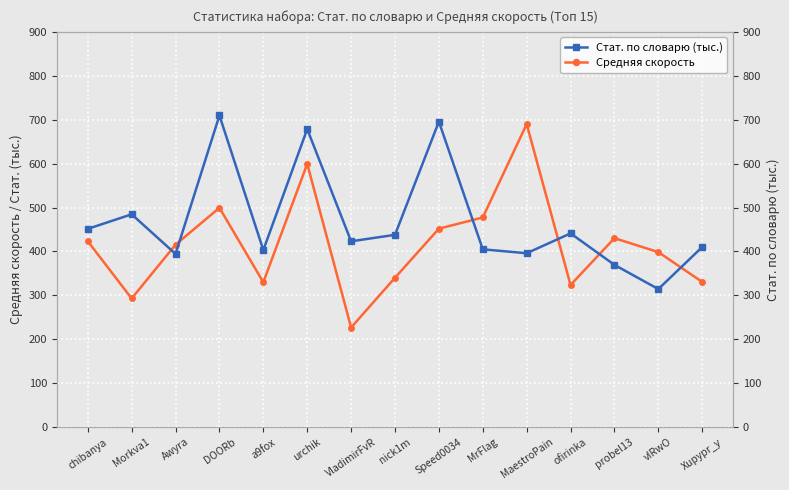

How many interior local valleys does the Стат. по словарю (тыс.) series have?

5